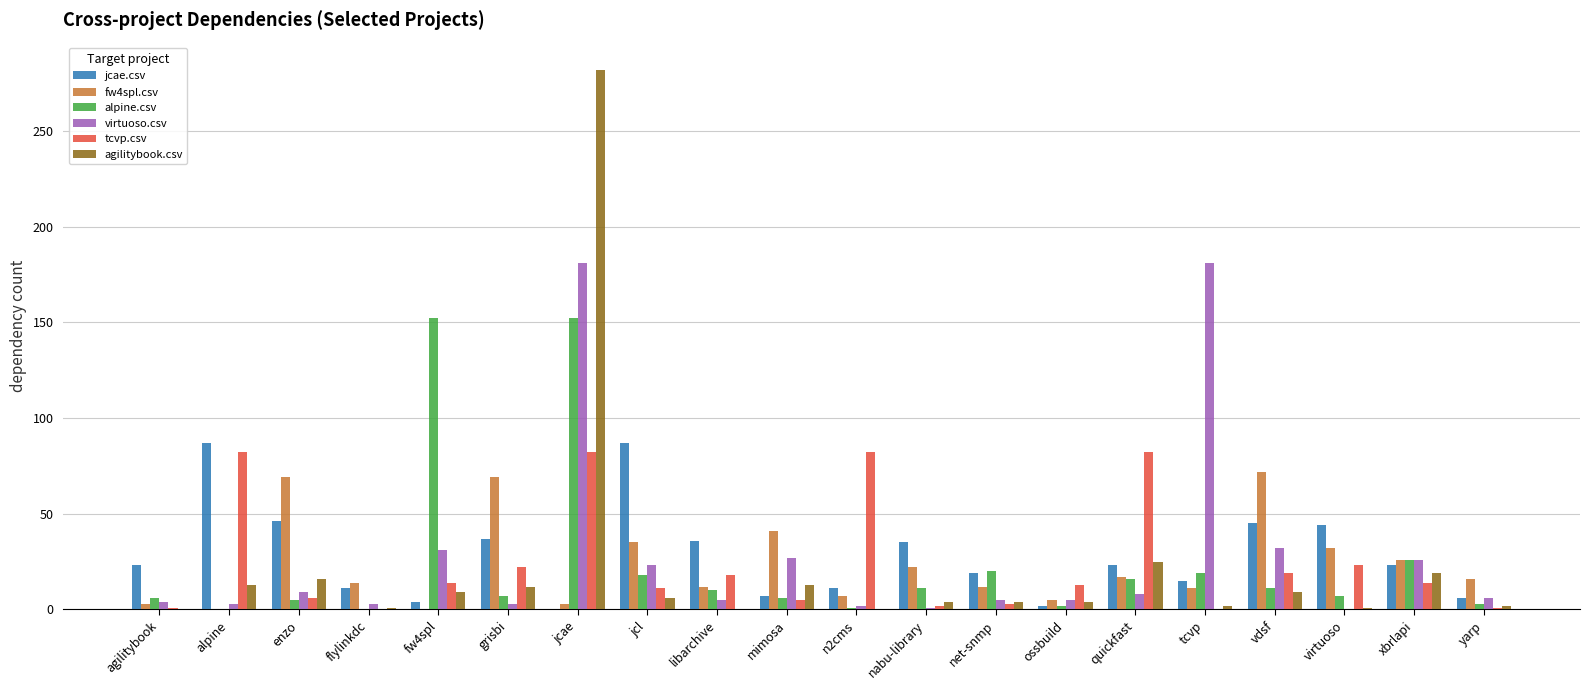

At which category is the sum across all series the highest?

jcae